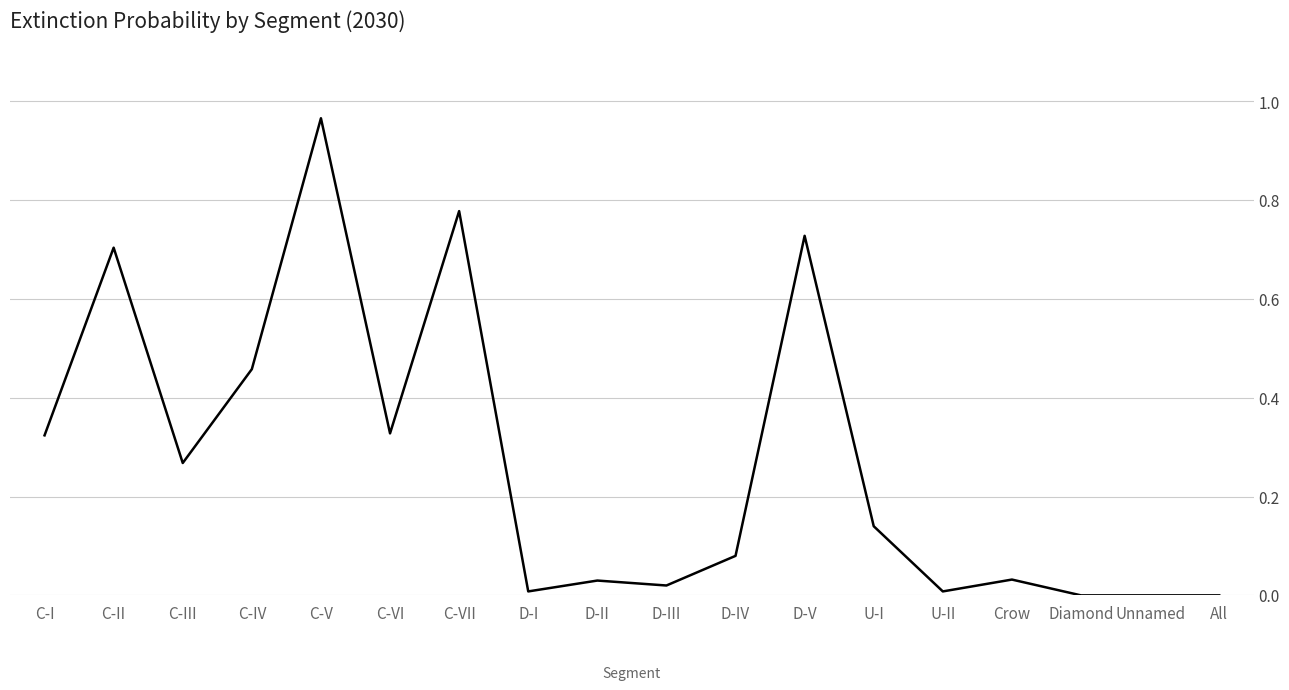

The chart shows a value of 0.3 at C-II. True or false?

False